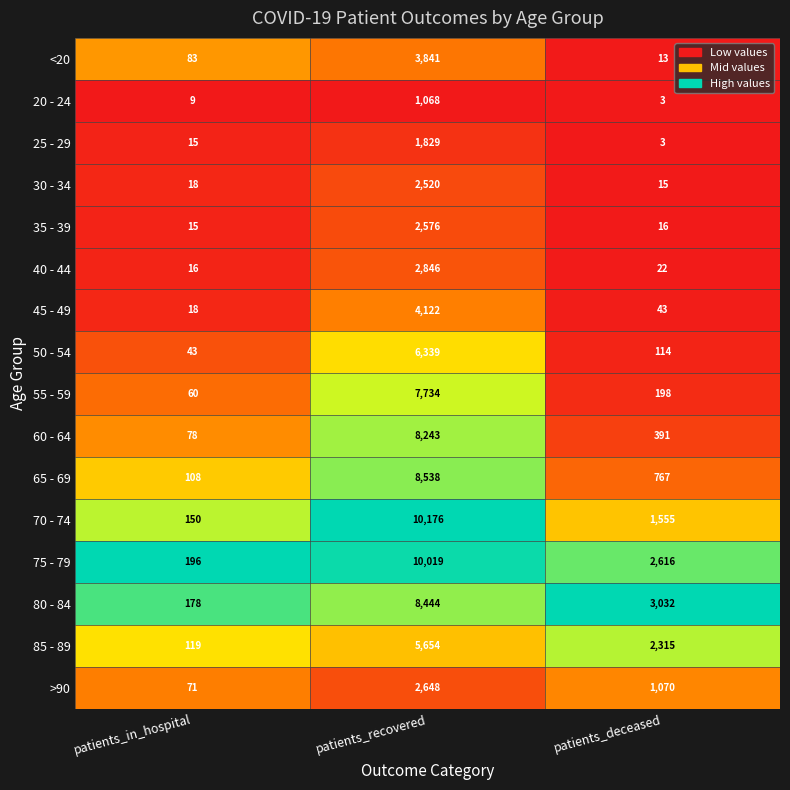

Read the 65 - 69 value at patients_deceased, to the nearest 100.

800